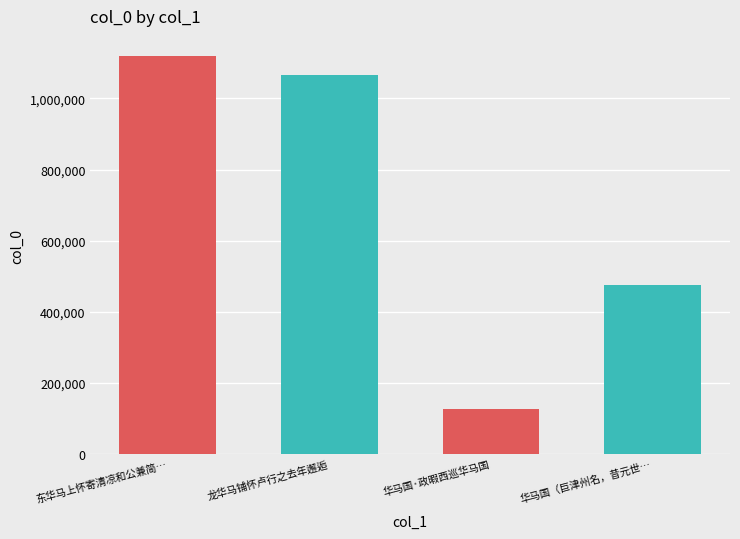

Is it true that the value at 东华马上怀寄清凉和公兼简… is 1119909?

True